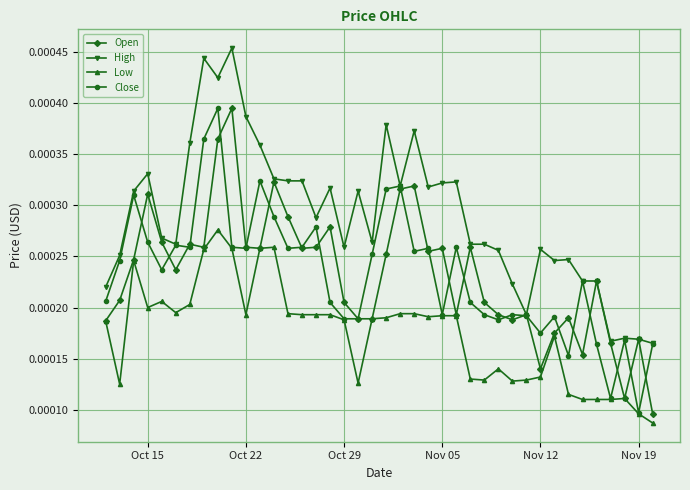

Count the Low values in the range 0 to 1.

40